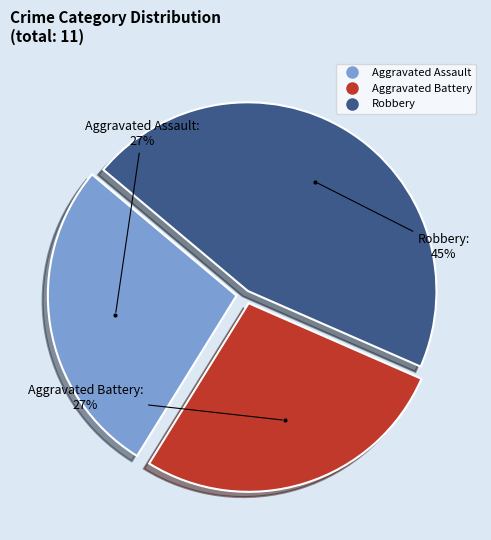

What is the largest slice in the pie chart?

Robbery